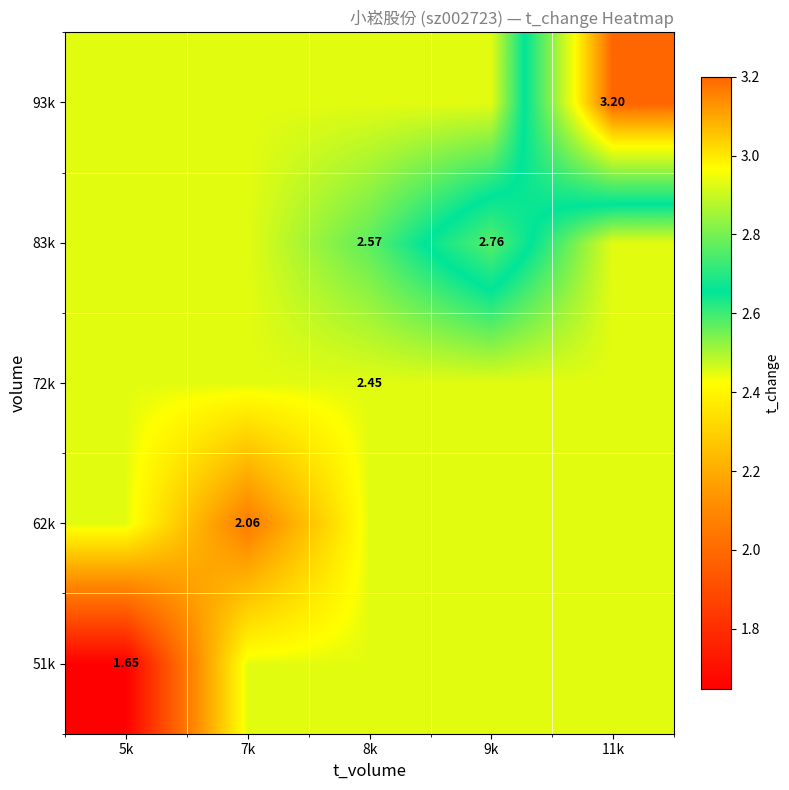

Which series has the largest total across all categories?

93k